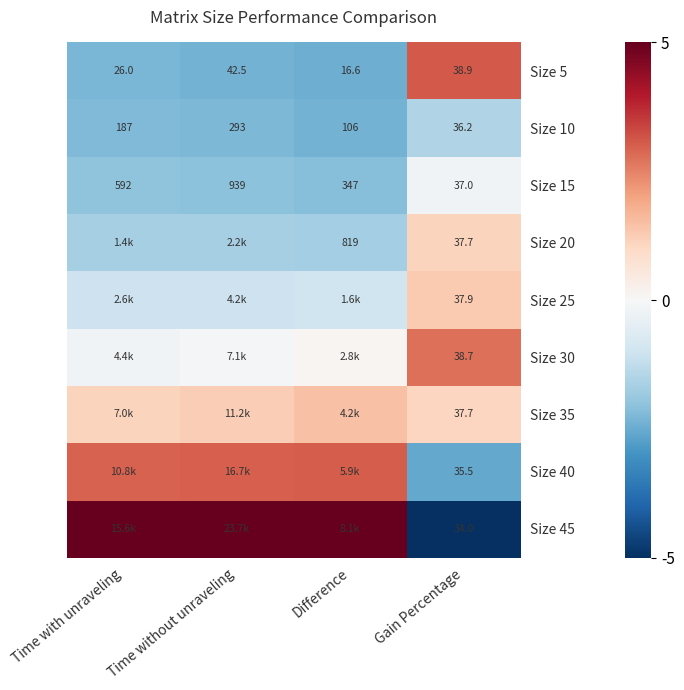

Count the number of data series in this chart.

9